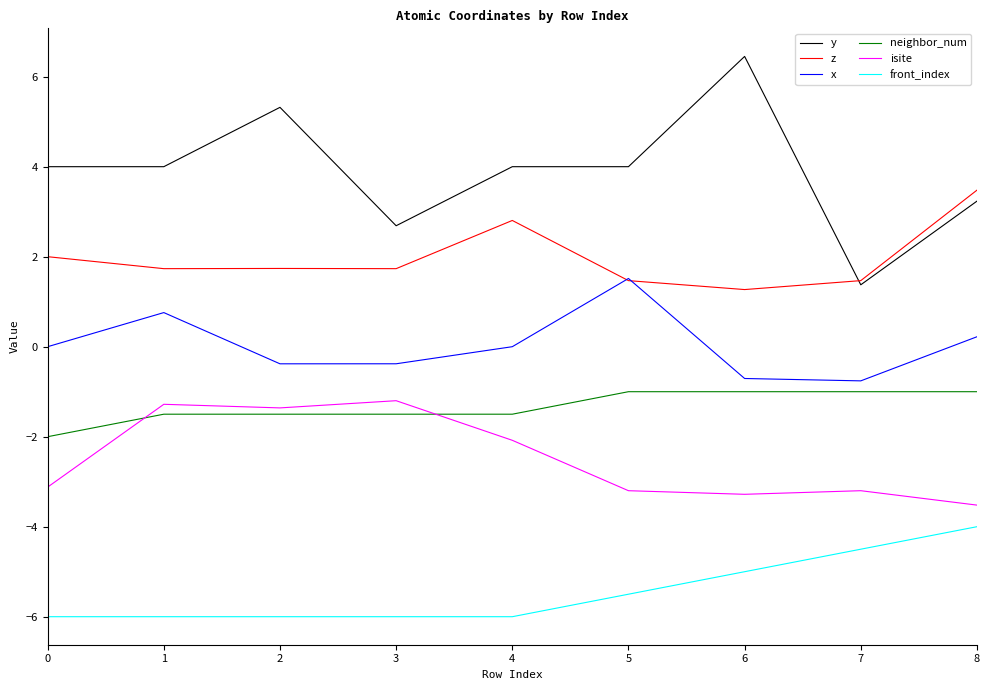

What is the difference between the highest and lowest values at 4?

10.0